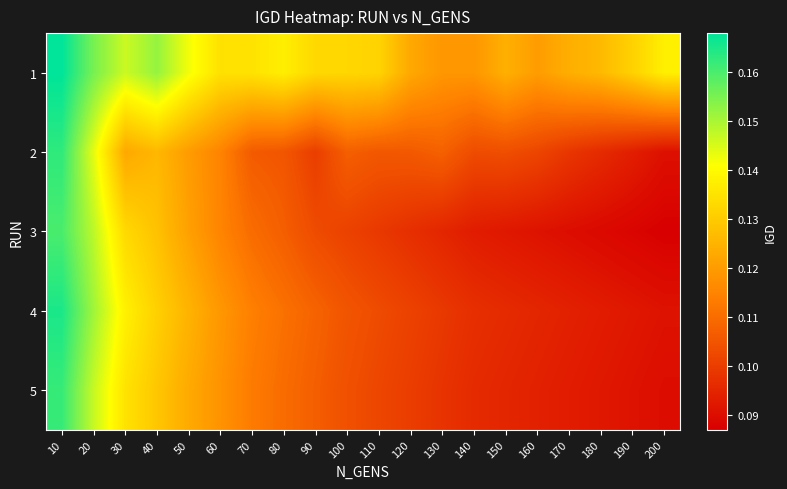

At which category is the sum across all series the highest?

10